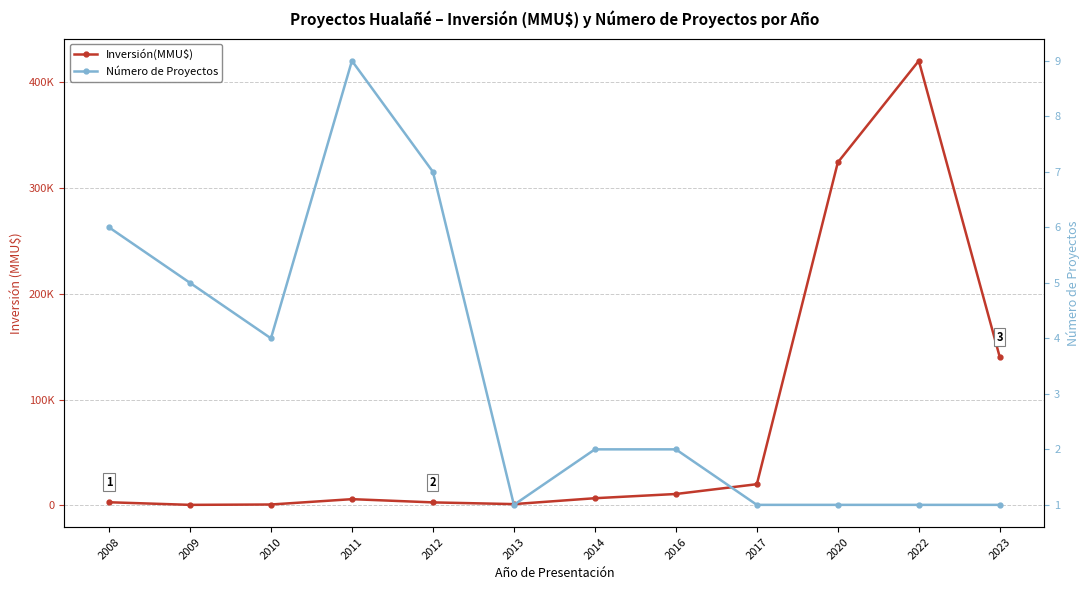

True or false: Inversión(MMU$) has more than 1 points higher than both neighbors.

True